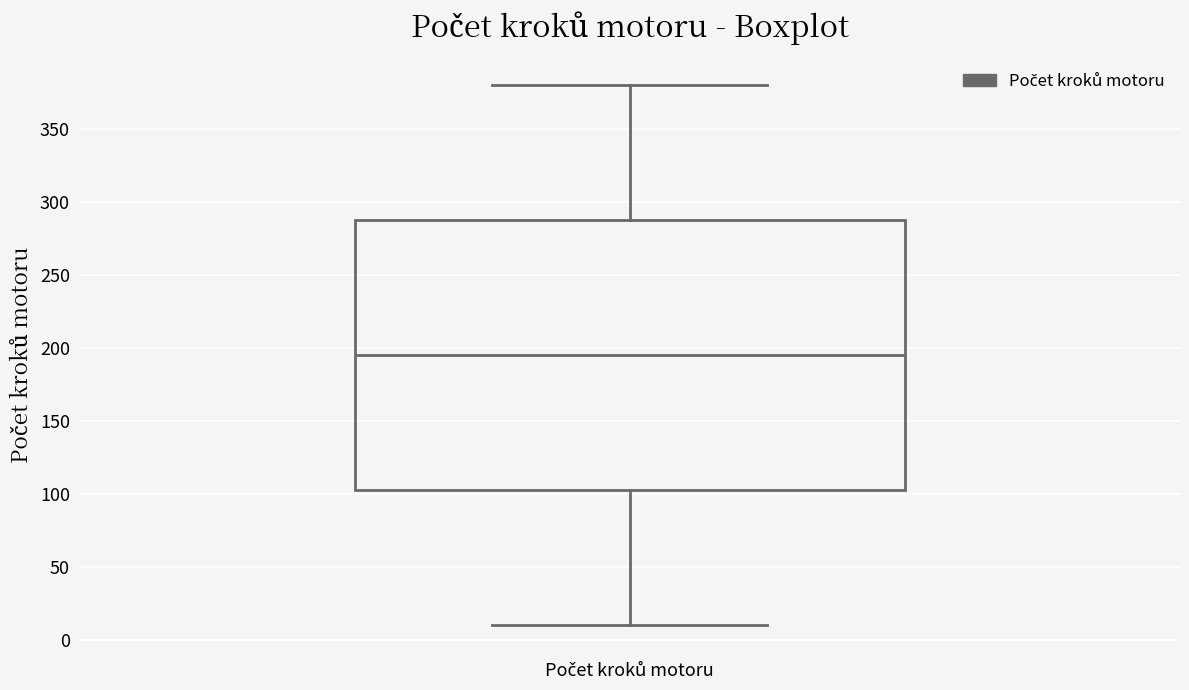

Where is the lower edge of the box for Počet kroků motoru on the y-axis? The values are not printed on the chart, so give them approximately, as read against the axis.

105